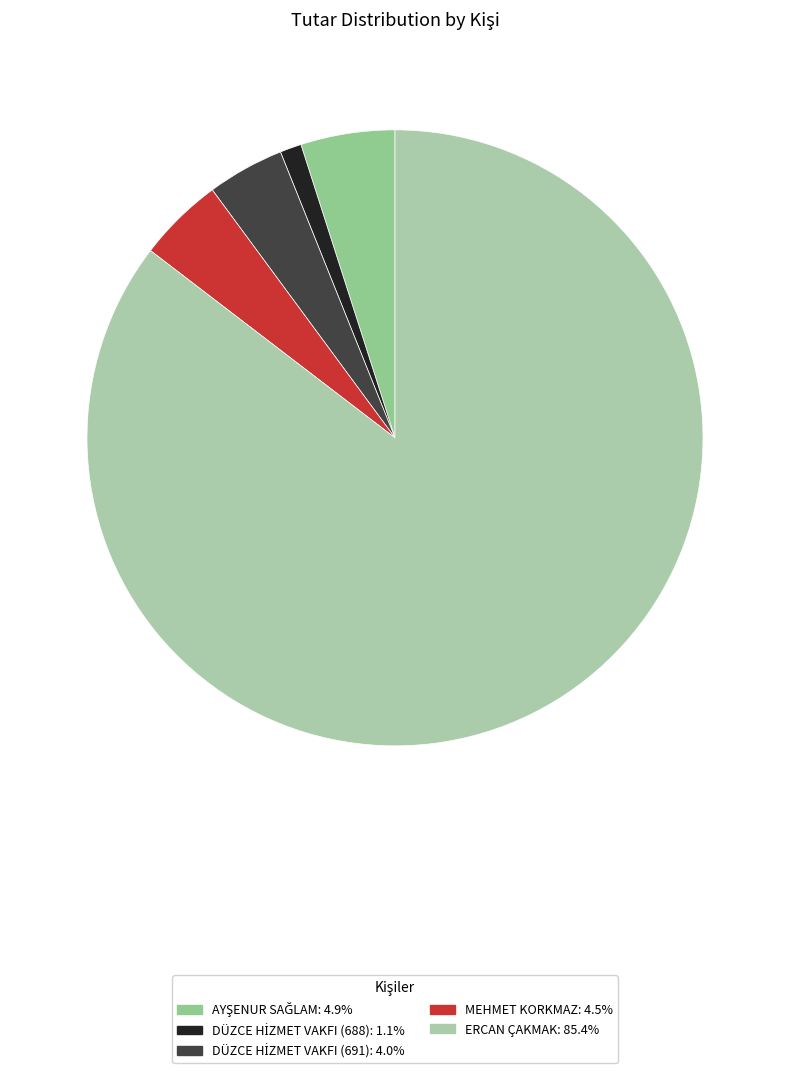

Is DÜZCE HİZMET VAKFI (688) the majority of the pie?

No